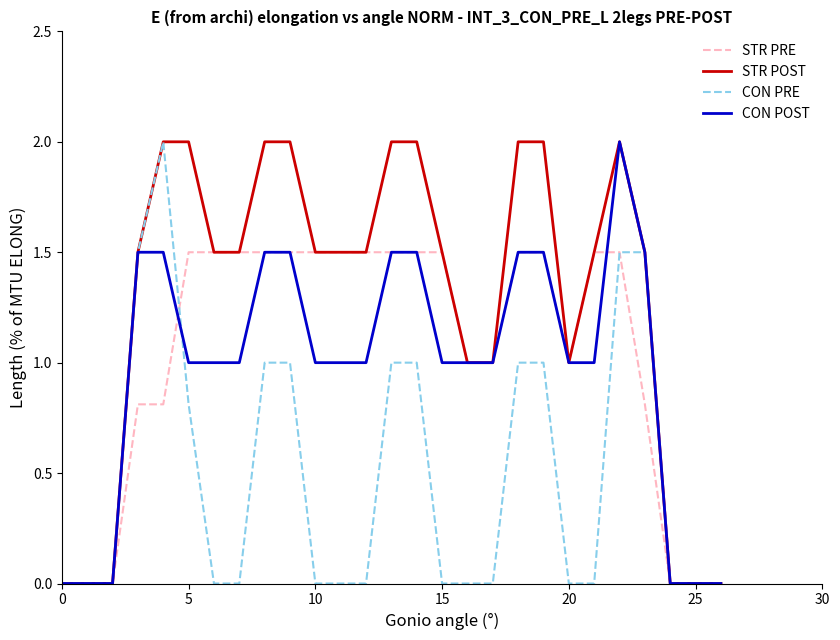

Which series has the largest total across all categories?

STR POST